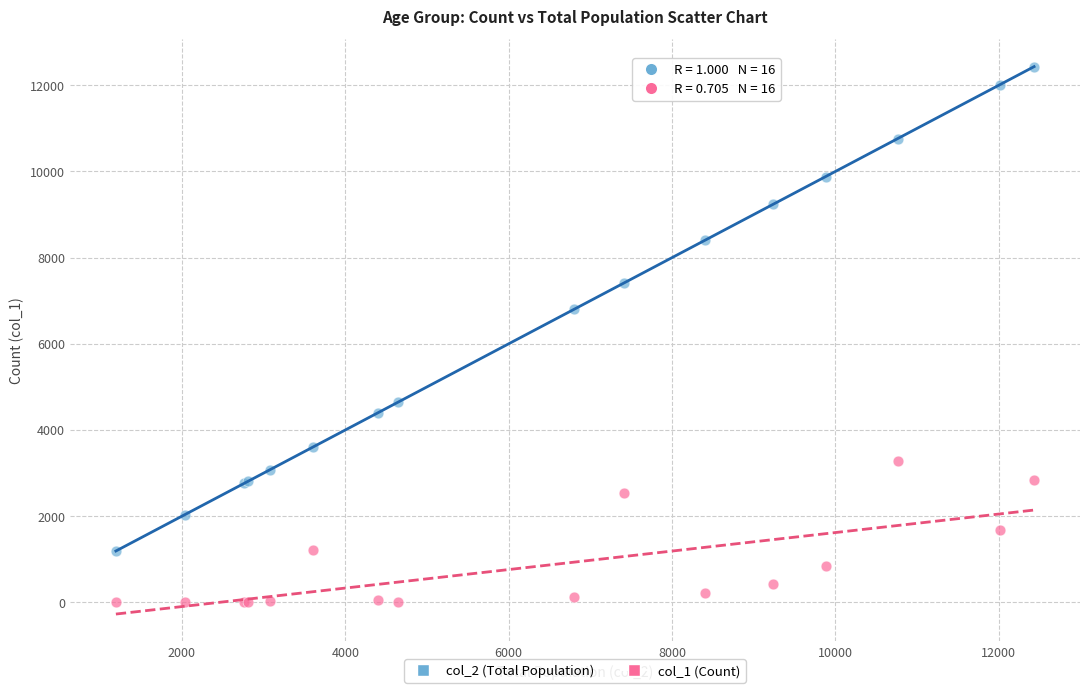

Which series reaches the minimum Y coordinate?

col_1 (Count)